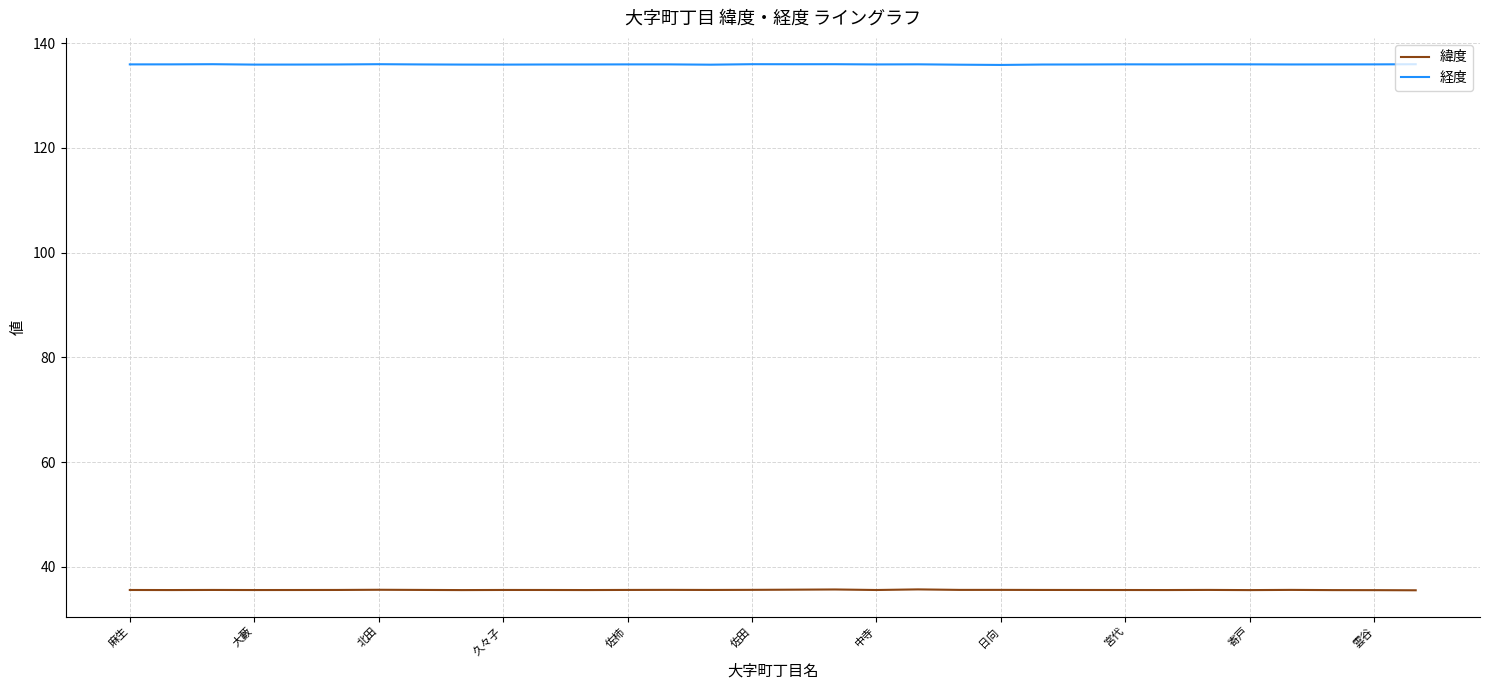

True or false: 緯度 and 経度 intersect in this chart.

False